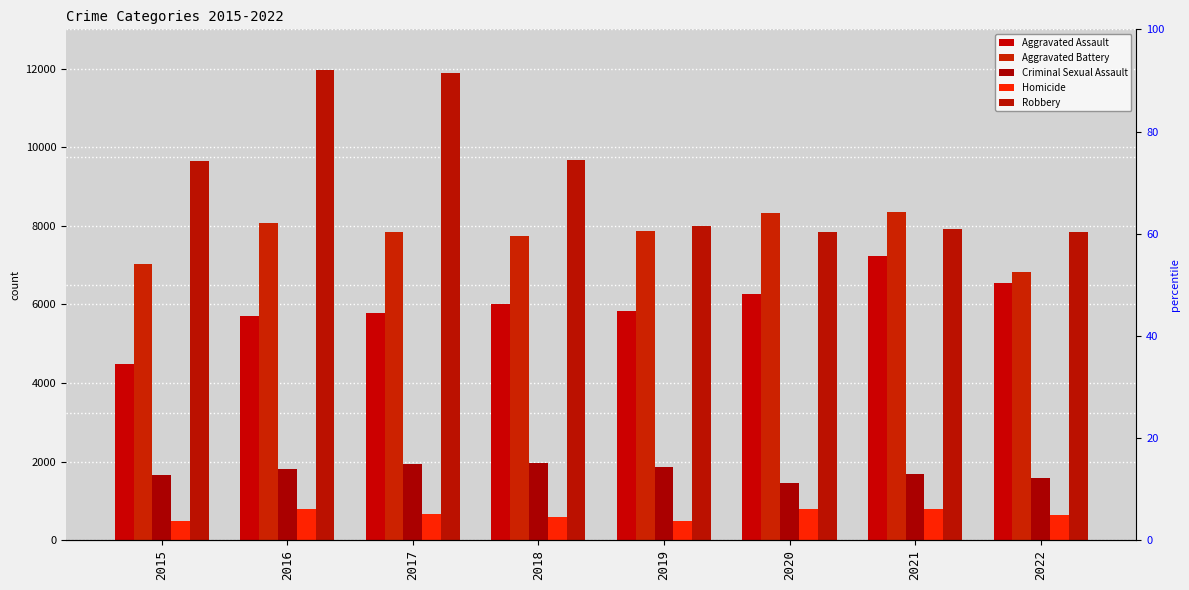

What is the approximate value of Aggravated Assault at 2017?

5793